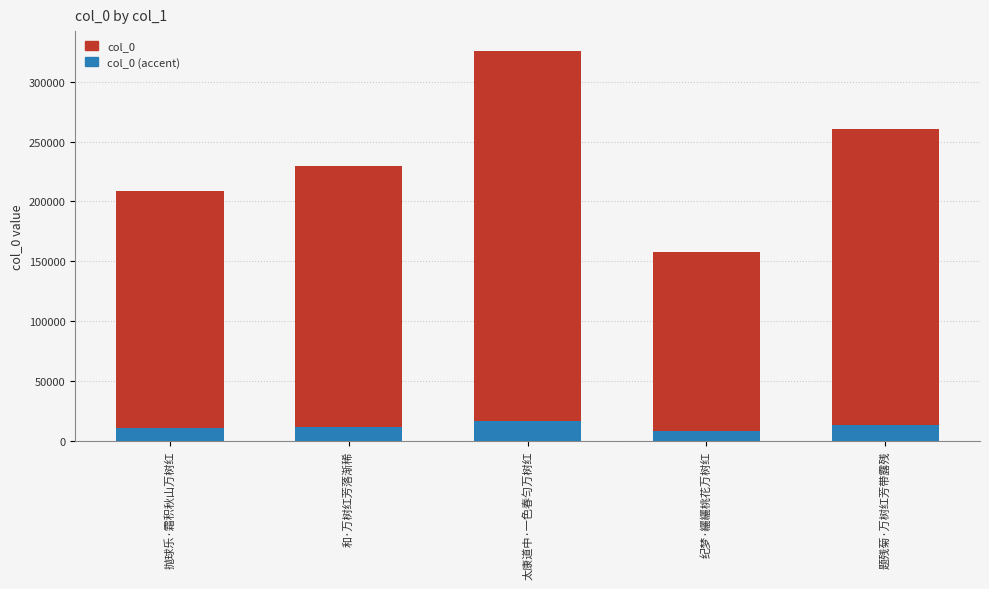

Is it true that col_0 equals 157579.0 at 纪梦·纚纚桃花万树红?

True